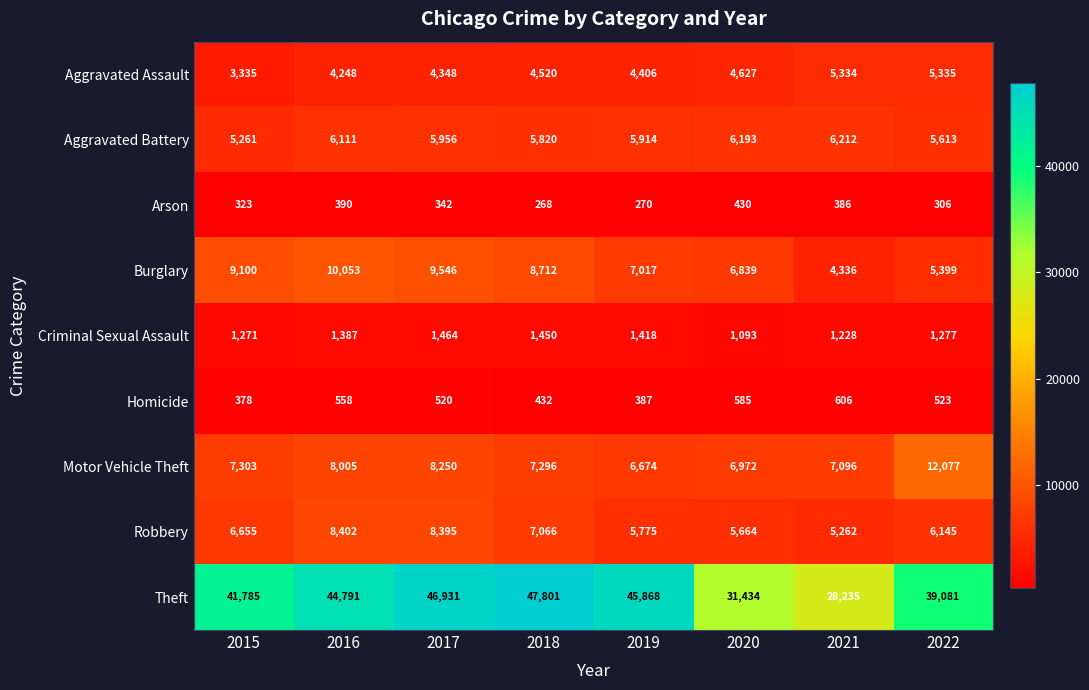

At which label does Aggravated Battery reach its peak?

2021